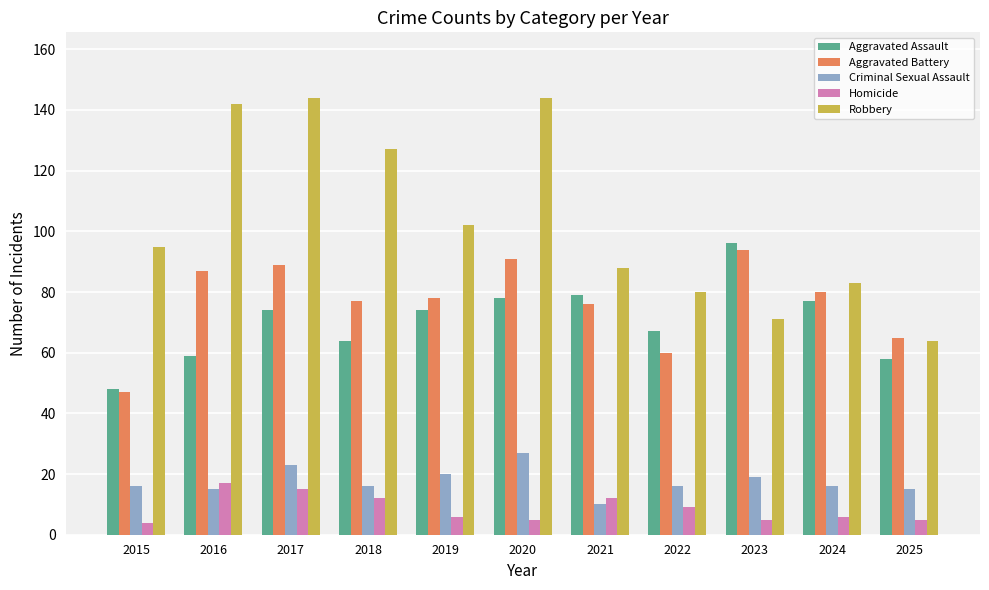

True or false: Aggravated Battery has a value of 87 at 2016.

True